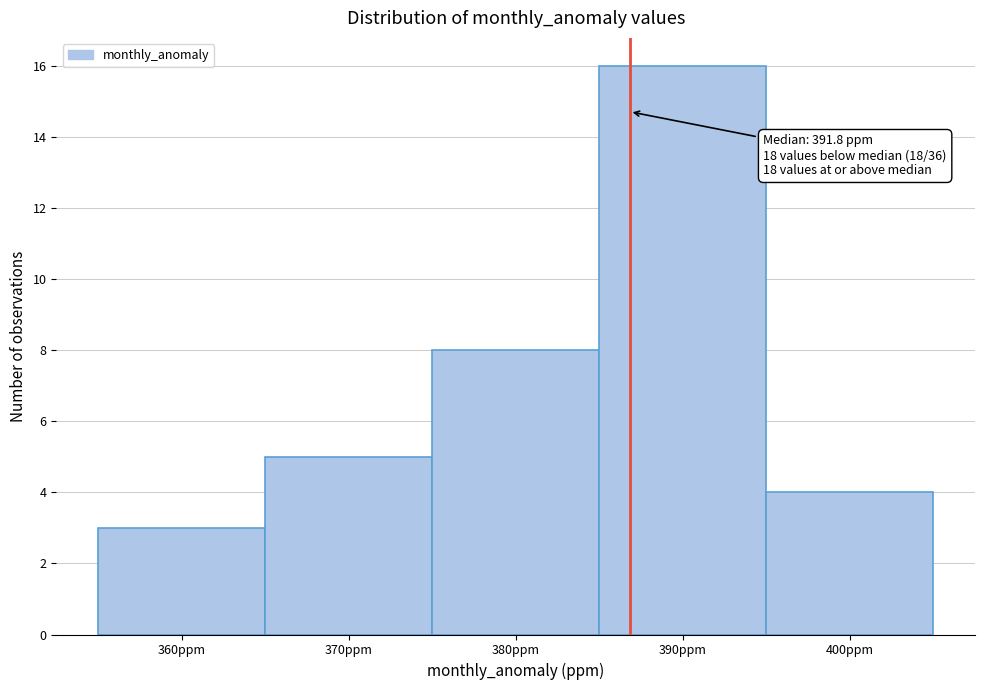

Reading right to left, transcribe all the data shown in this chart.

4	16	8	5	3